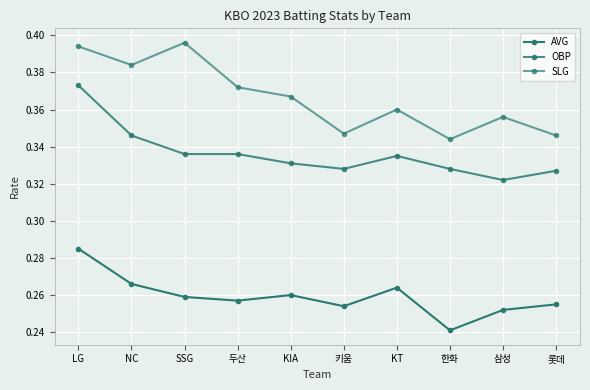

Reading right to left, extract all data points from this chart.

AVG: 0.3	0.3	0.2	0.3	0.3	0.3	0.3	0.3	0.3	0.3
OBP: 0.3	0.3	0.3	0.3	0.3	0.3	0.3	0.3	0.3	0.4
SLG: 0.3	0.4	0.3	0.4	0.3	0.4	0.4	0.4	0.4	0.4